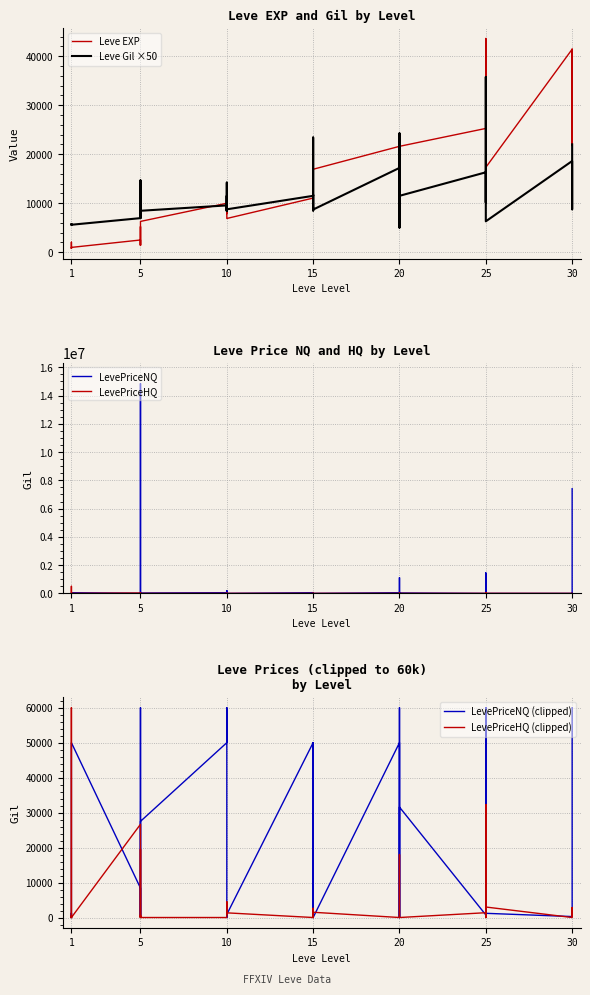

Which label corresponds to the smallest value in the chart?

1